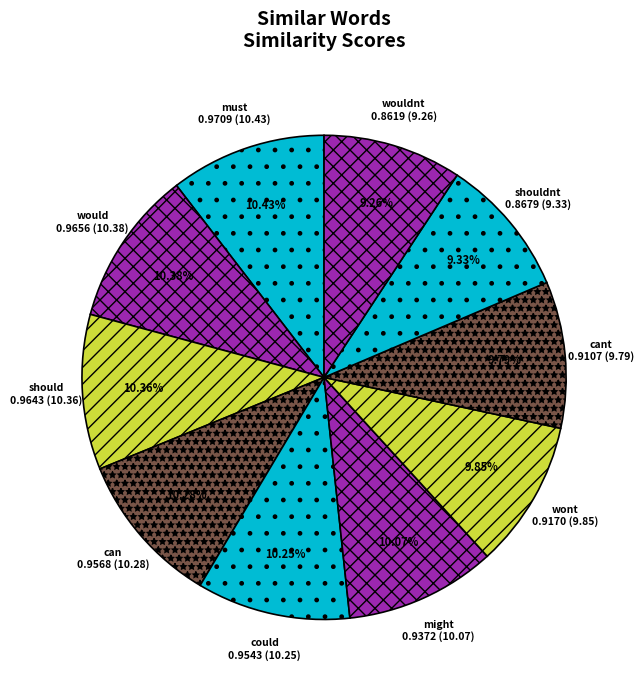

Between must and shouldnt, which is larger?

must